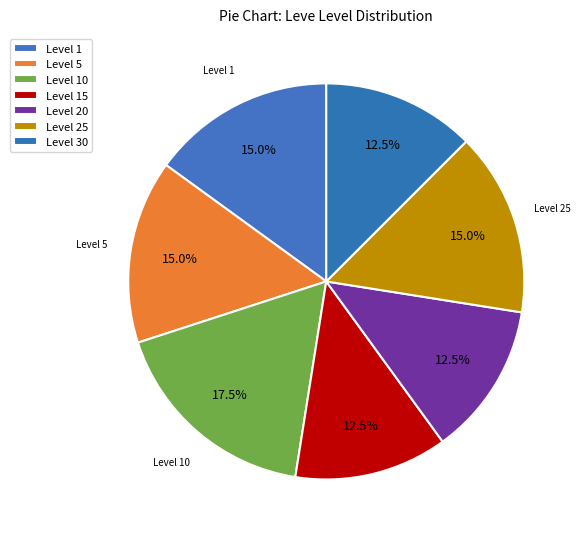

How many slices are in this pie chart?

7